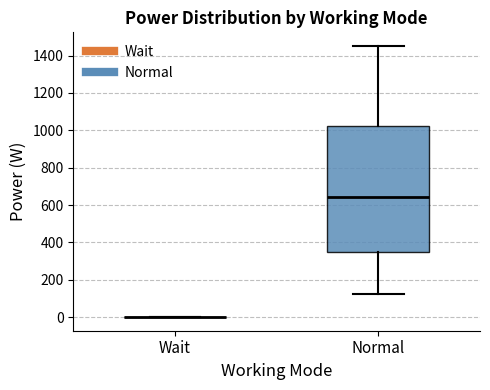

Comparing the boxes themselves (not the whiskers), which one is the tallest?

Normal